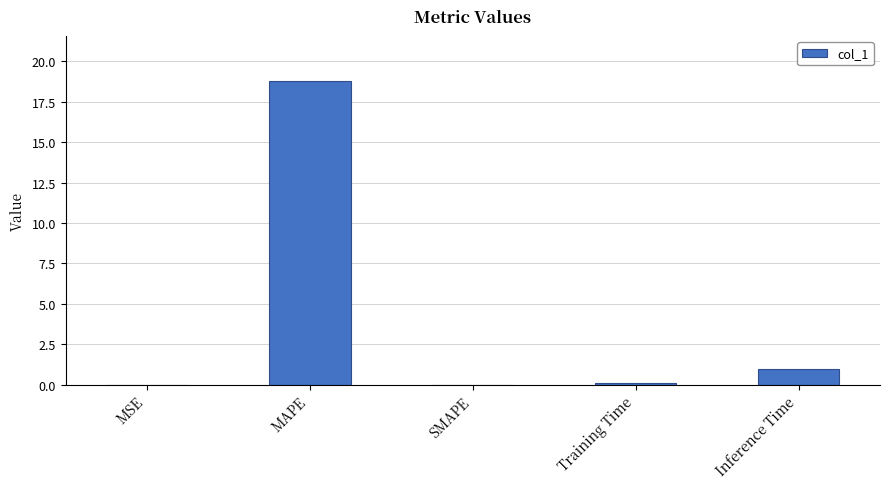

Which has a higher value, MAPE or MSE?

MAPE